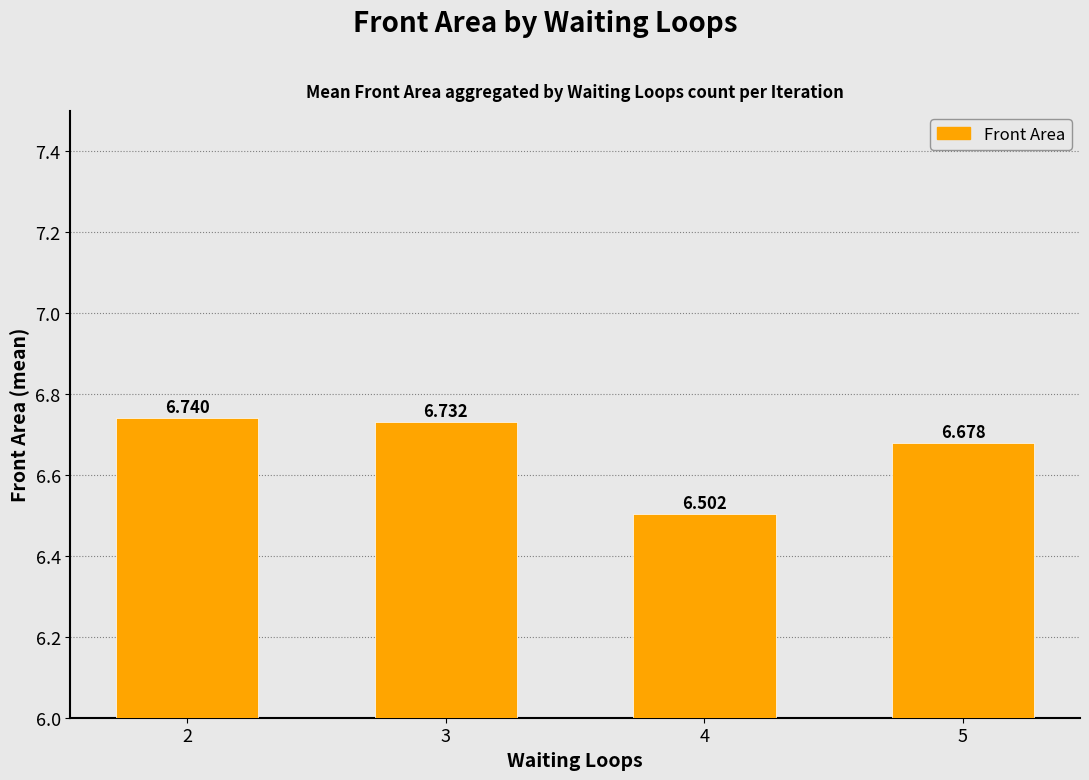

What is the ratio of the value at 4 to the value at 5?

1.0